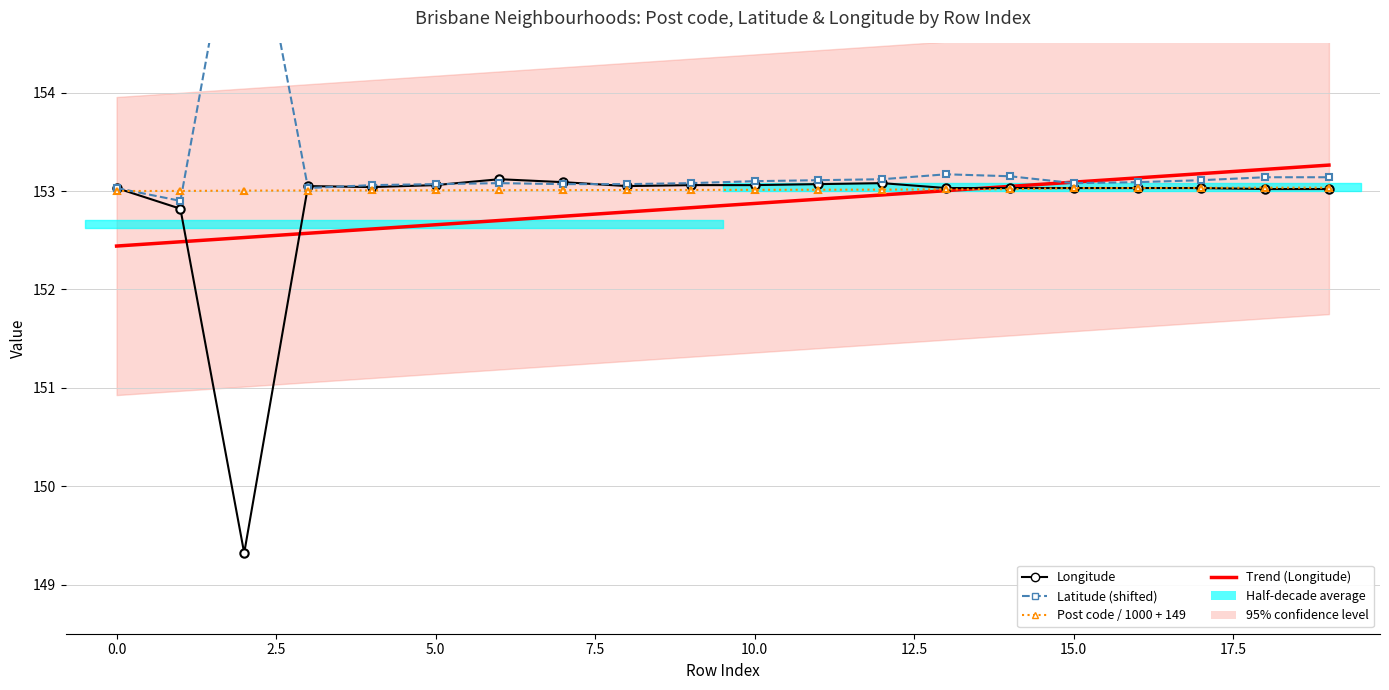

What is the label of the 5th point from the right?

15